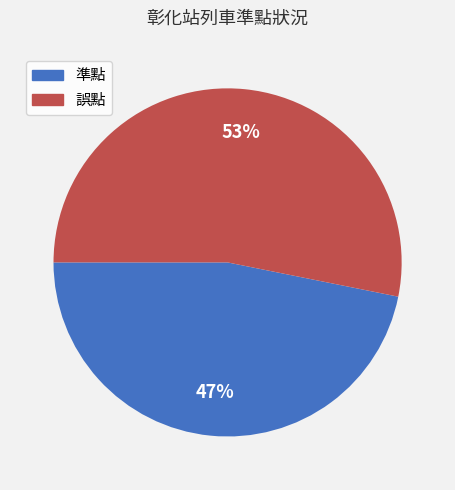

Which category accounts for the majority?

誤點